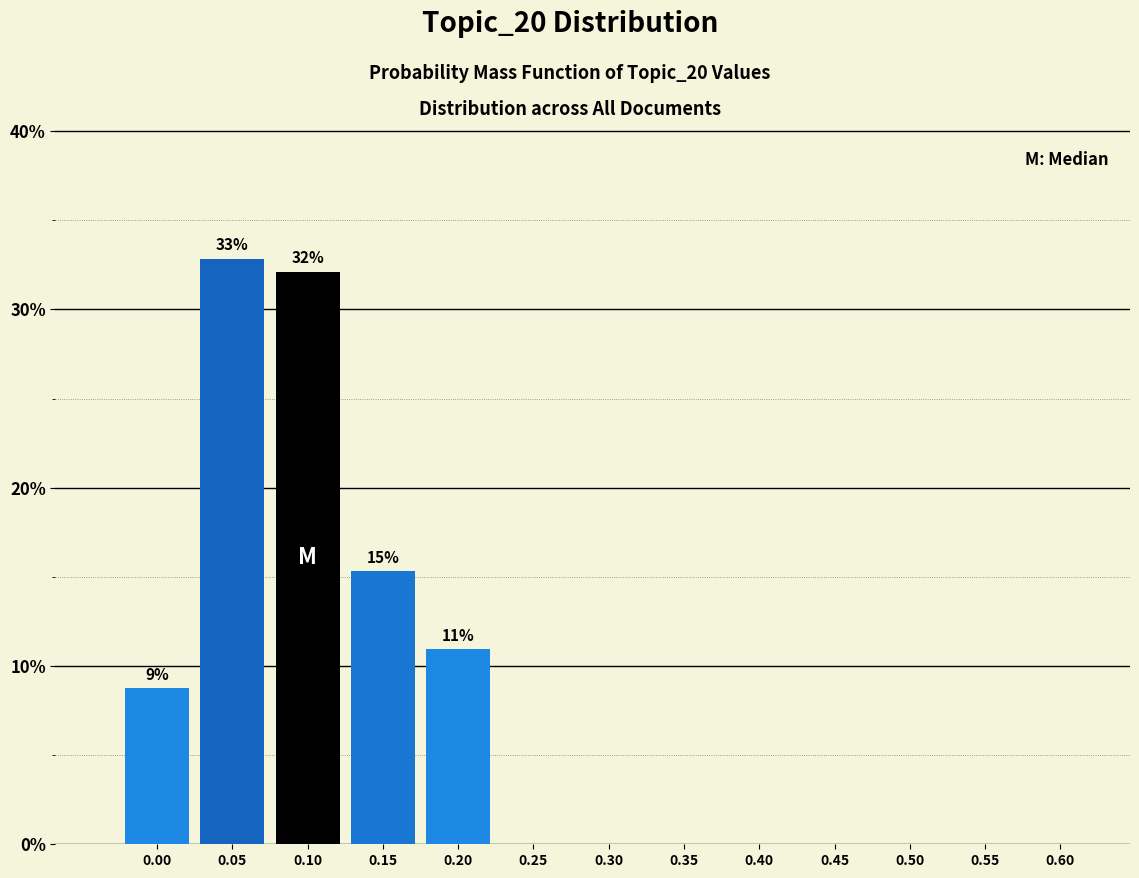

Reading left to right, transcribe all the data shown in this chart.

0.00=8.8	0.05=32.8	0.10=32.1	0.15=15.3	0.20=10.9	0.25=0.0	0.30=0.0	0.35=0.0	0.40=0.0	0.45=0.0	0.50=0.0	0.55=0.0	0.60=0.0